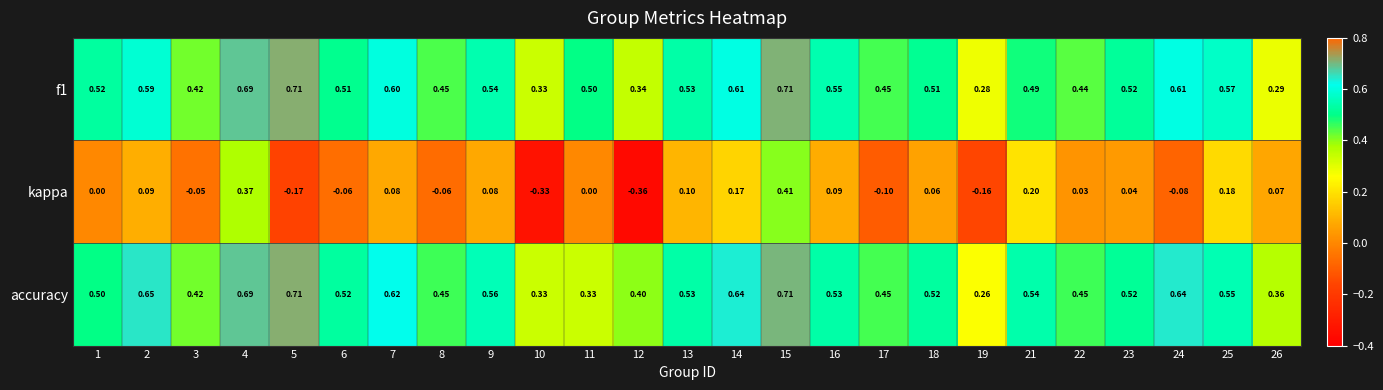

Which series has the widest spread of values?

kappa